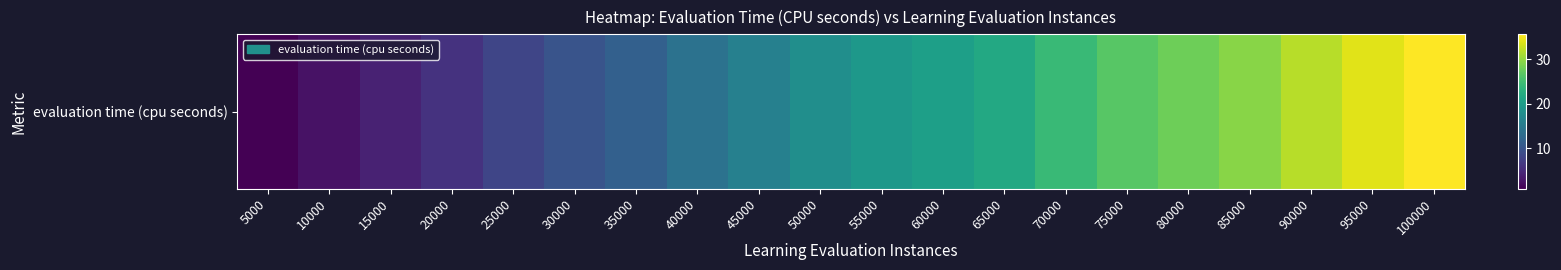

What is the difference between the maximum and minimum values?

34.7